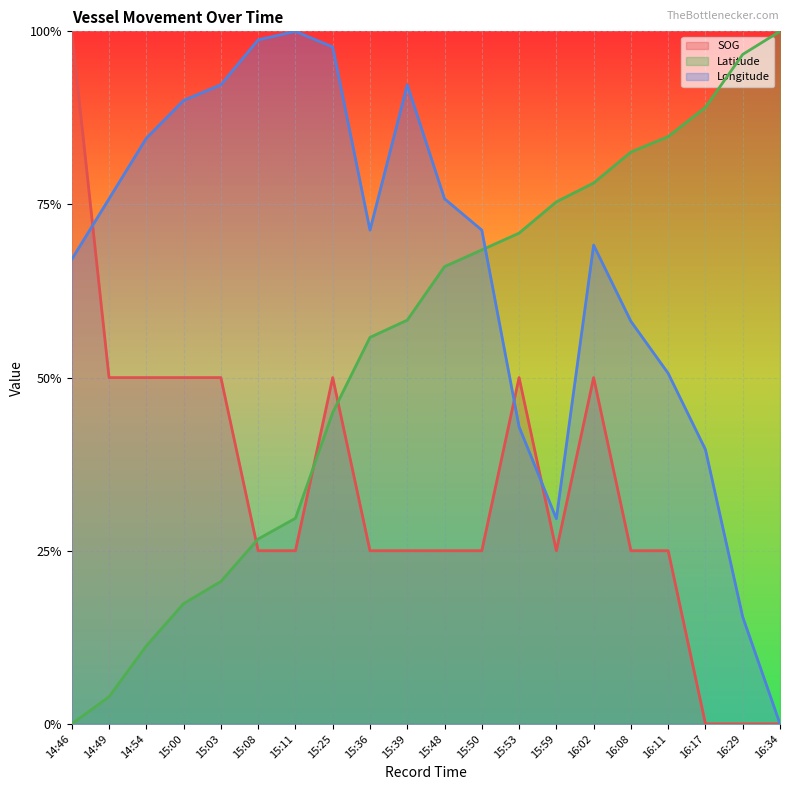

At which category is the sum across all series the highest?

16:02